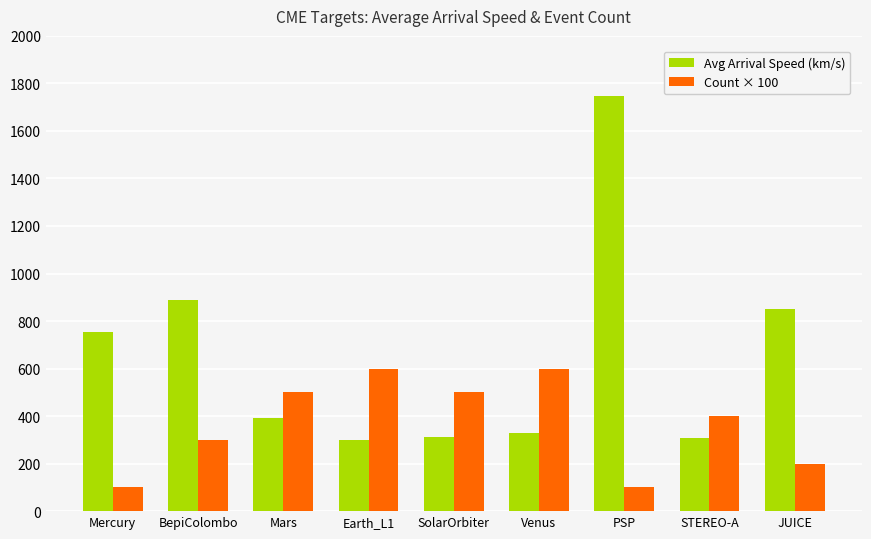

Which series has the largest total across all categories?

Avg Arrival Speed (km/s)